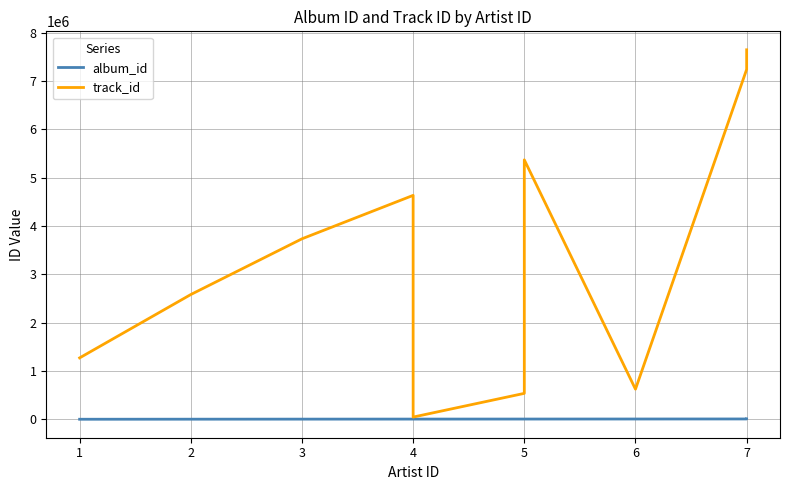

Reading right to left, what are all the values shown in this chart?

album_id: 7642	7573	7404	7237	6232	5366	5366	4631	4631	3733	2580	1270
track_id: 7642642	7573466	7404476	7237229	623225	5366941	536695	46311	4631881	3733465	2580712	1270558